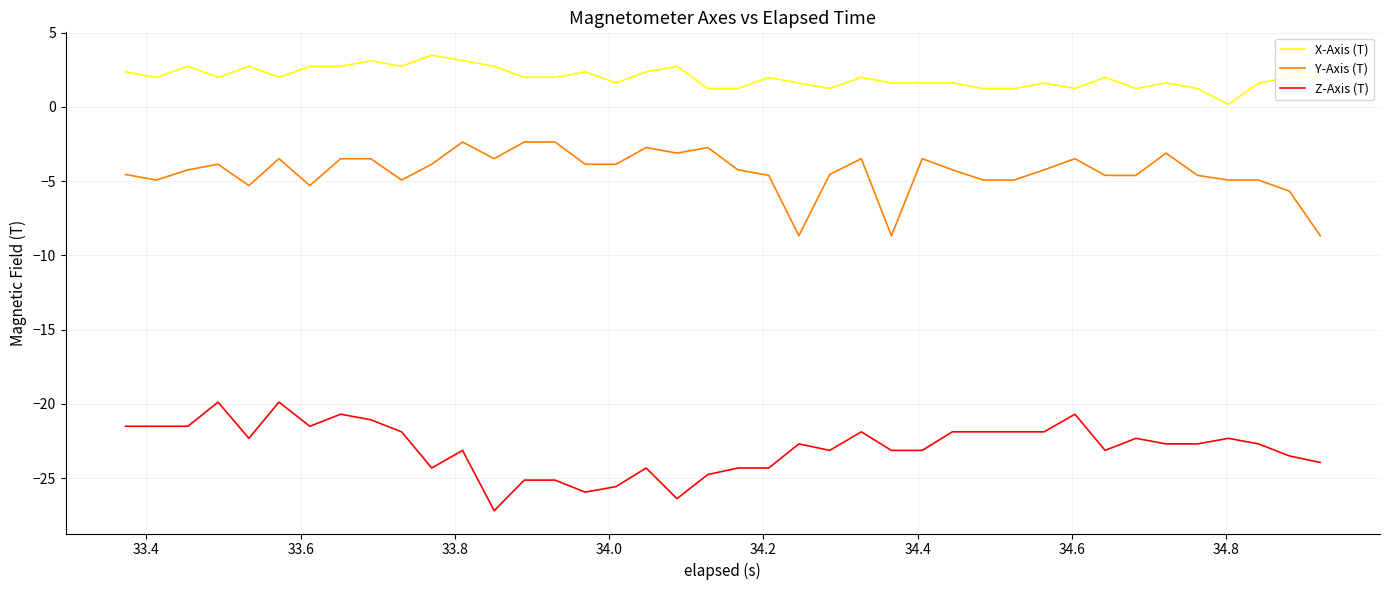

What are all the series names shown in the legend?

X-Axis (T), Y-Axis (T), Z-Axis (T)